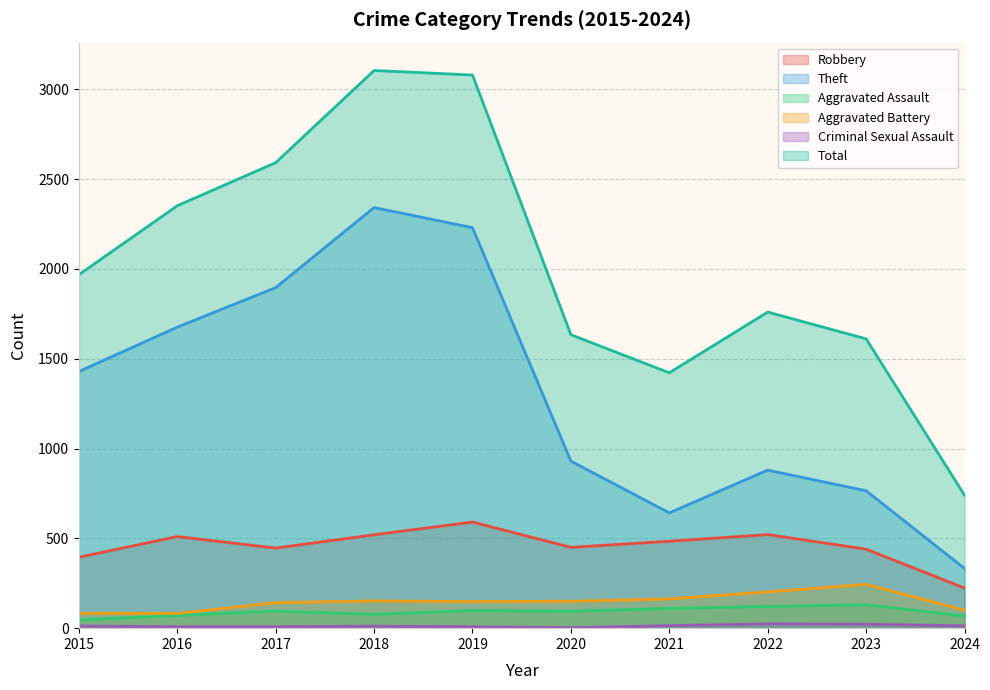

What is the difference between the second highest and minimum values in the Total series?

2340